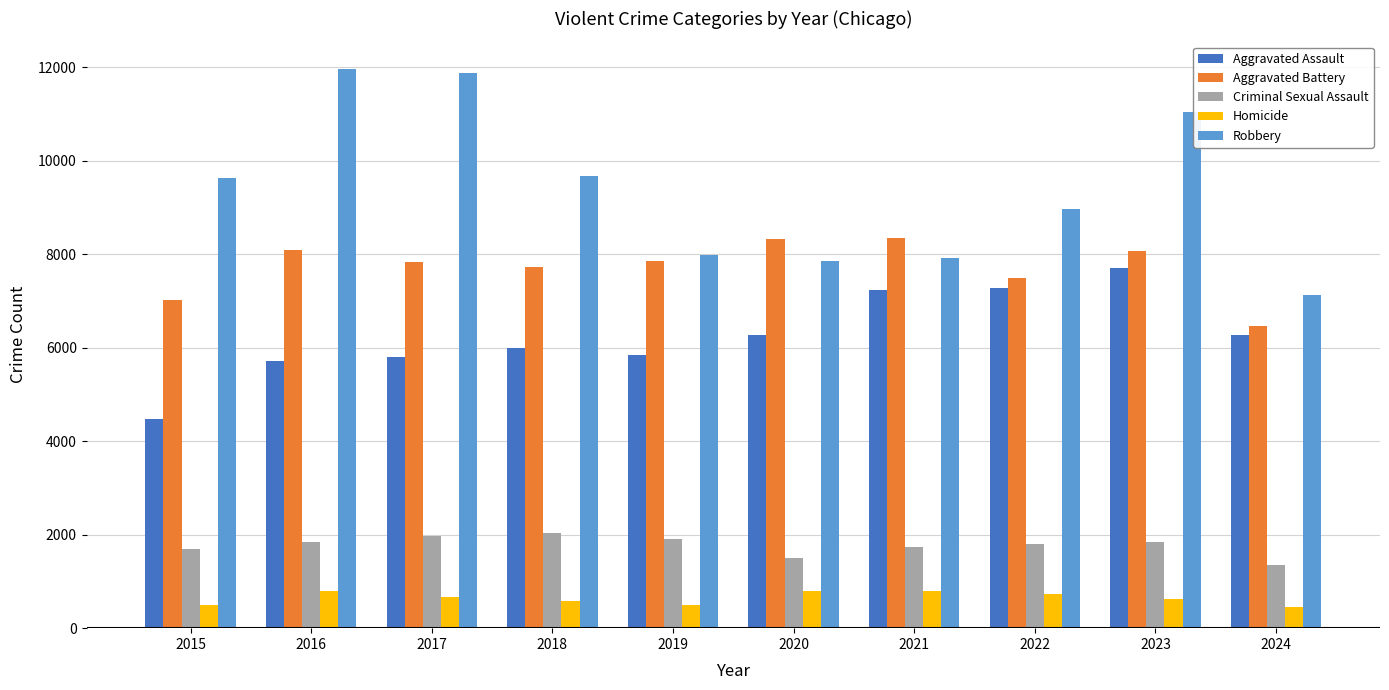

What is the difference between the maximum and second lowest values in the Criminal Sexual Assault series?

543